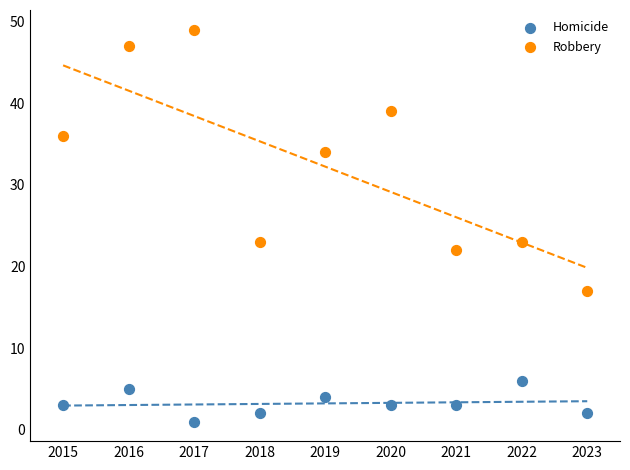

Which series reaches the maximum Y coordinate?

Robbery